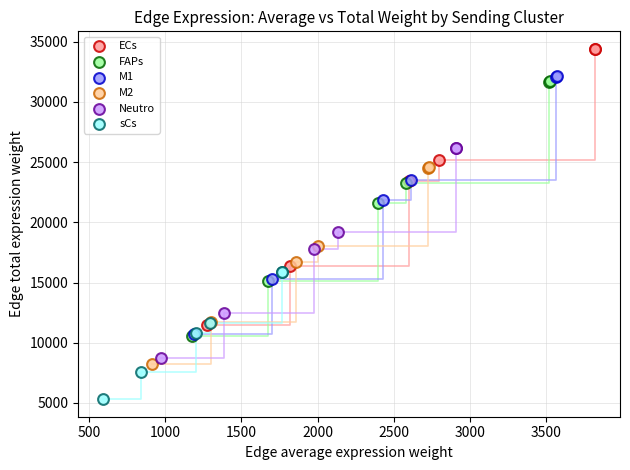

Which series contains the highest Y value?

ECs